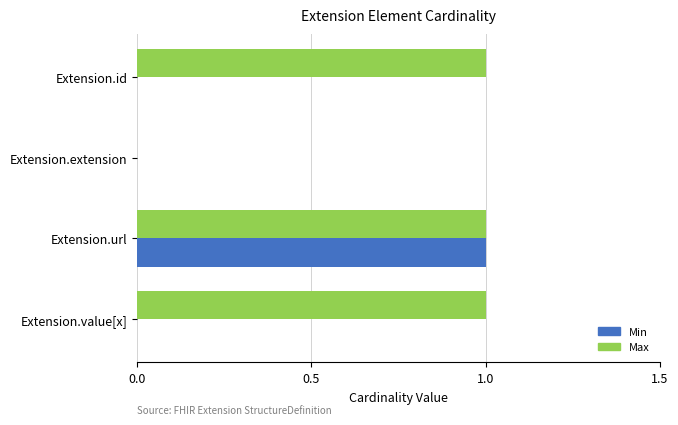

Is the value of Max at Extension.value[x] greater than the value of Min at Extension.extension?

Yes